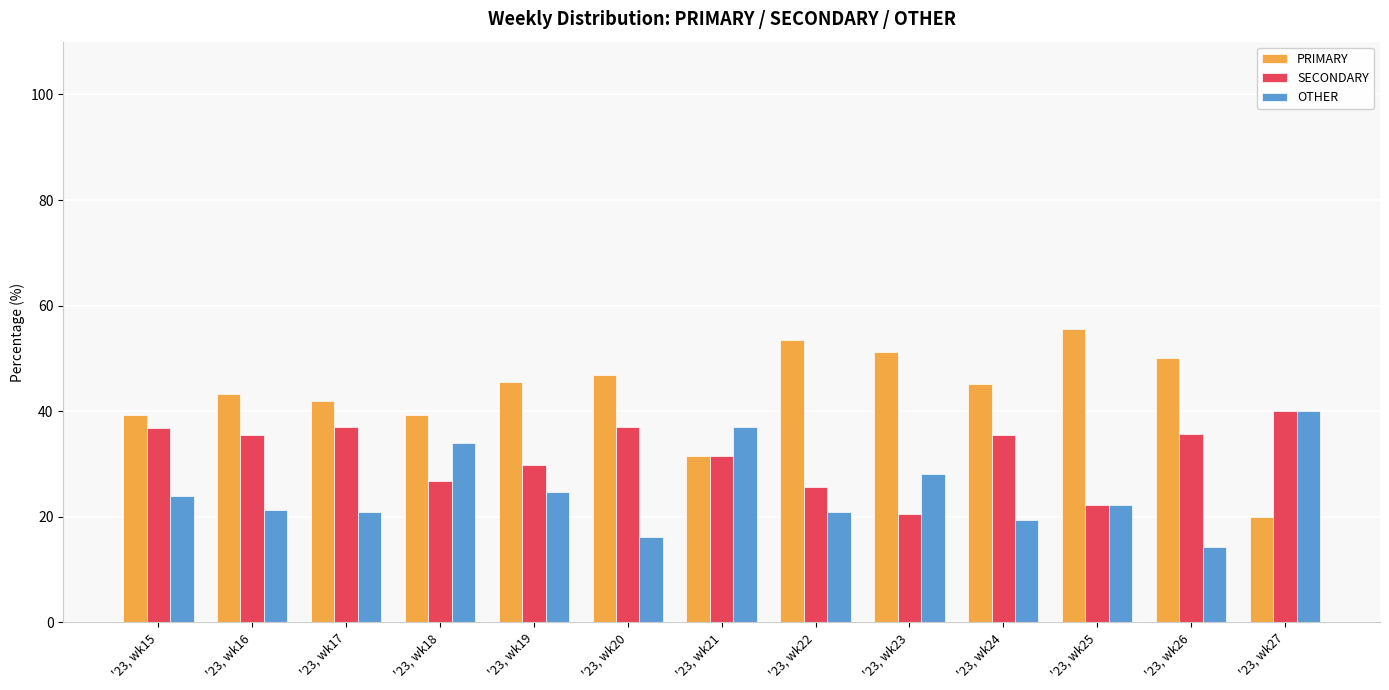

Is it true that SECONDARY equals 37.1 at '23, wk20?

True